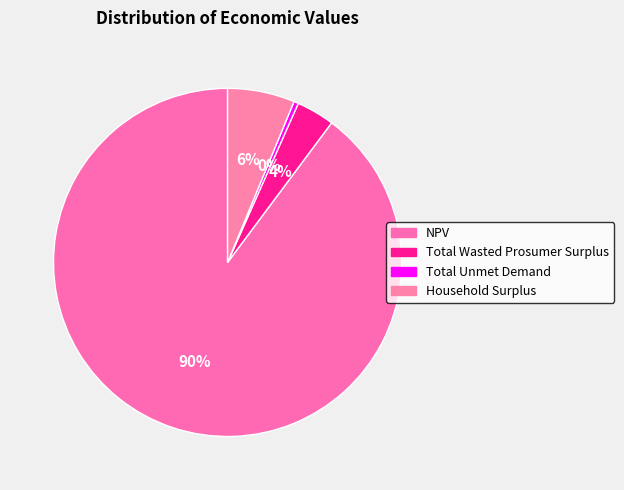

How many slices are in this pie chart?

4